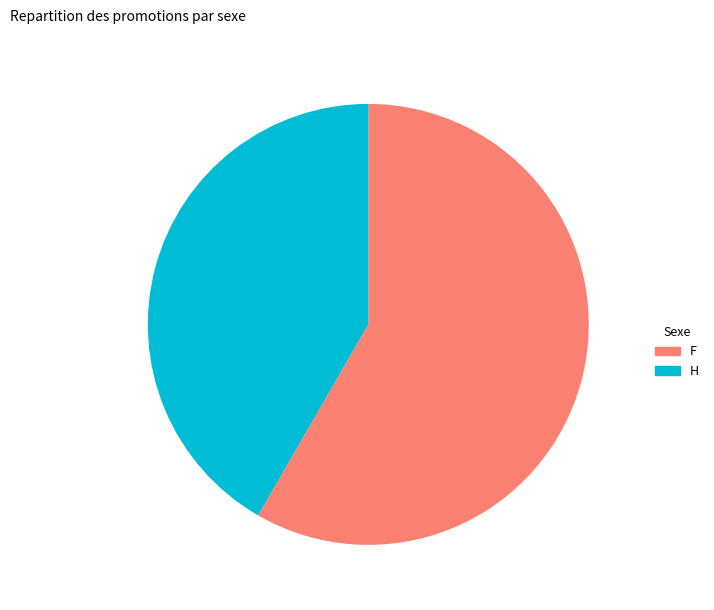

Is it true that H is 29% of the pie?

False